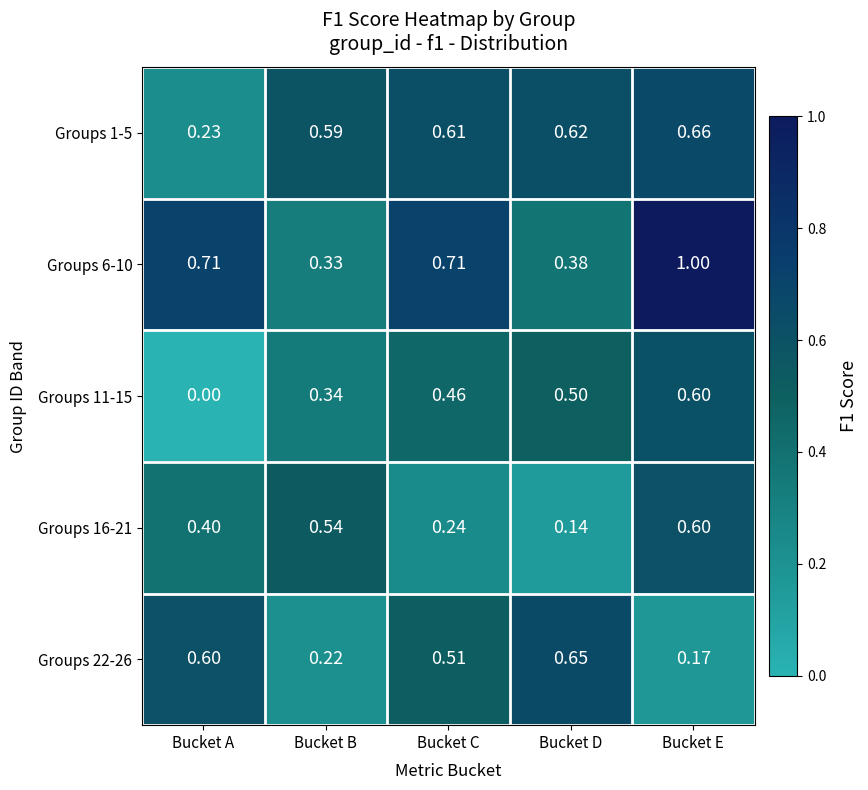

At which category is the sum across all series the highest?

Bucket E